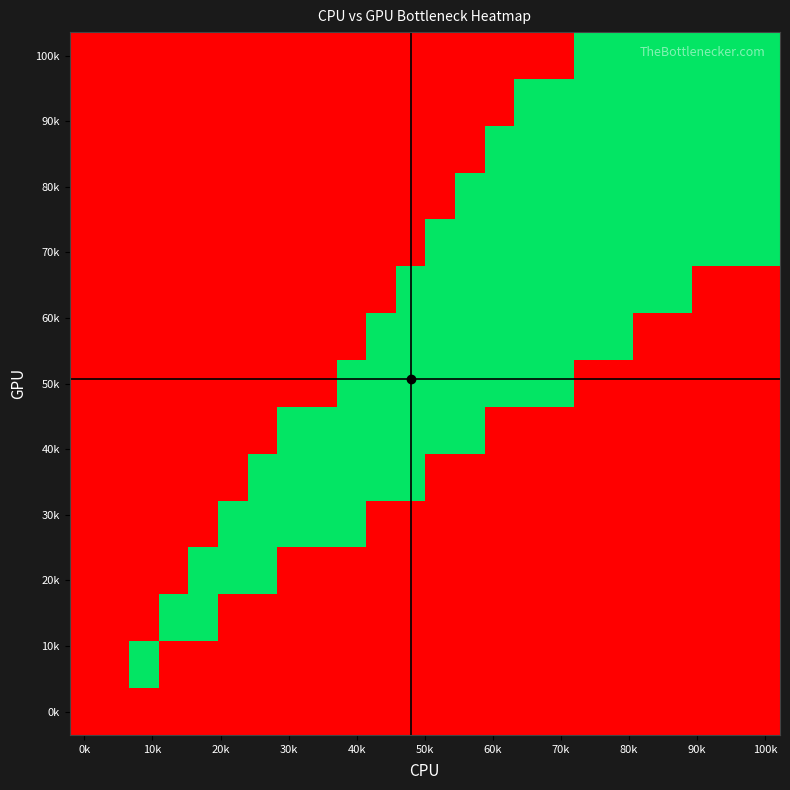

How many data points does each series have?

24